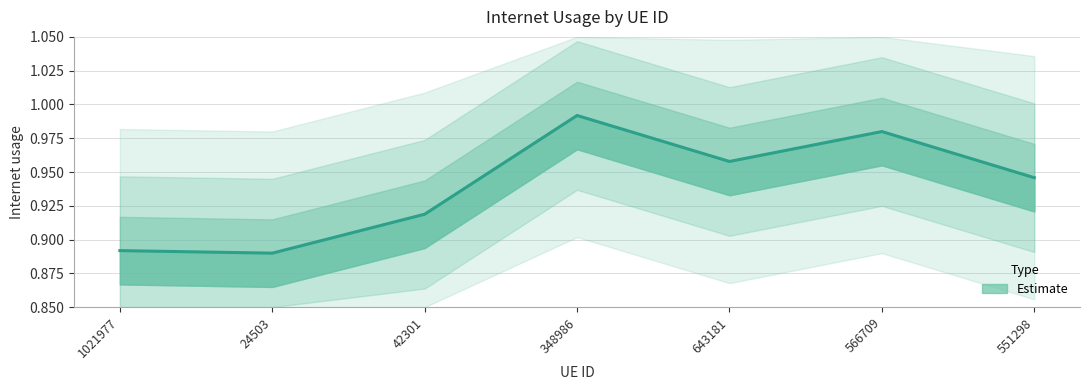

Reading left to right, transcribe all the data shown in this chart.

1021977=0.9	24503=0.9	42301=0.9	348986=1.0	643181=1.0	566709=1.0	551298=0.9